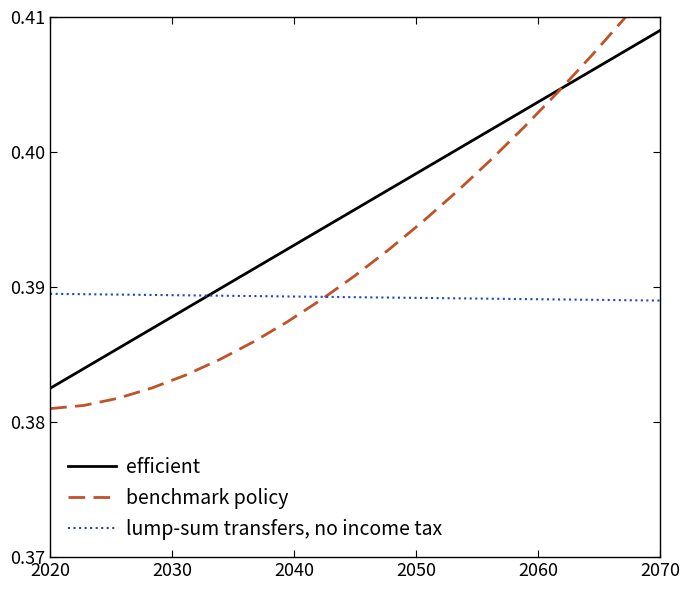

At how many categories does at least one series exceed 0?

19